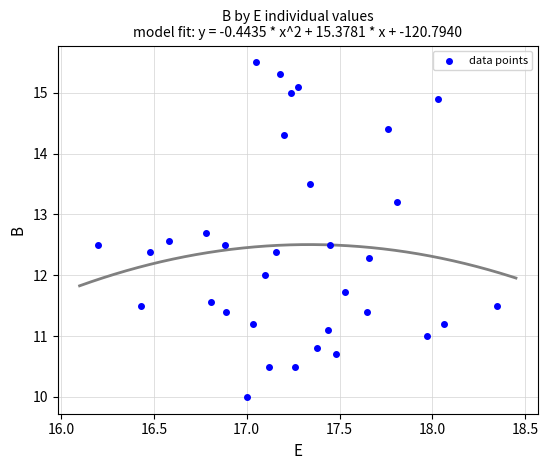

What is the range of X values (max minus min)?

2.2